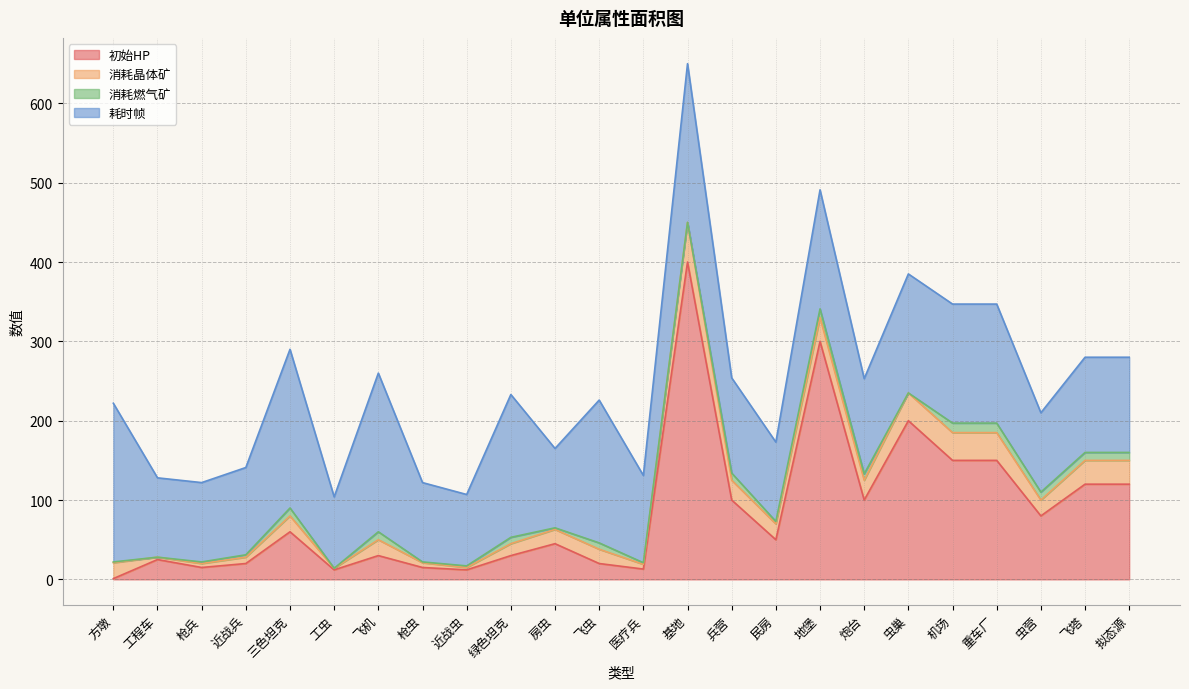

What is the highest value of the 消耗晶体矿 series?

50